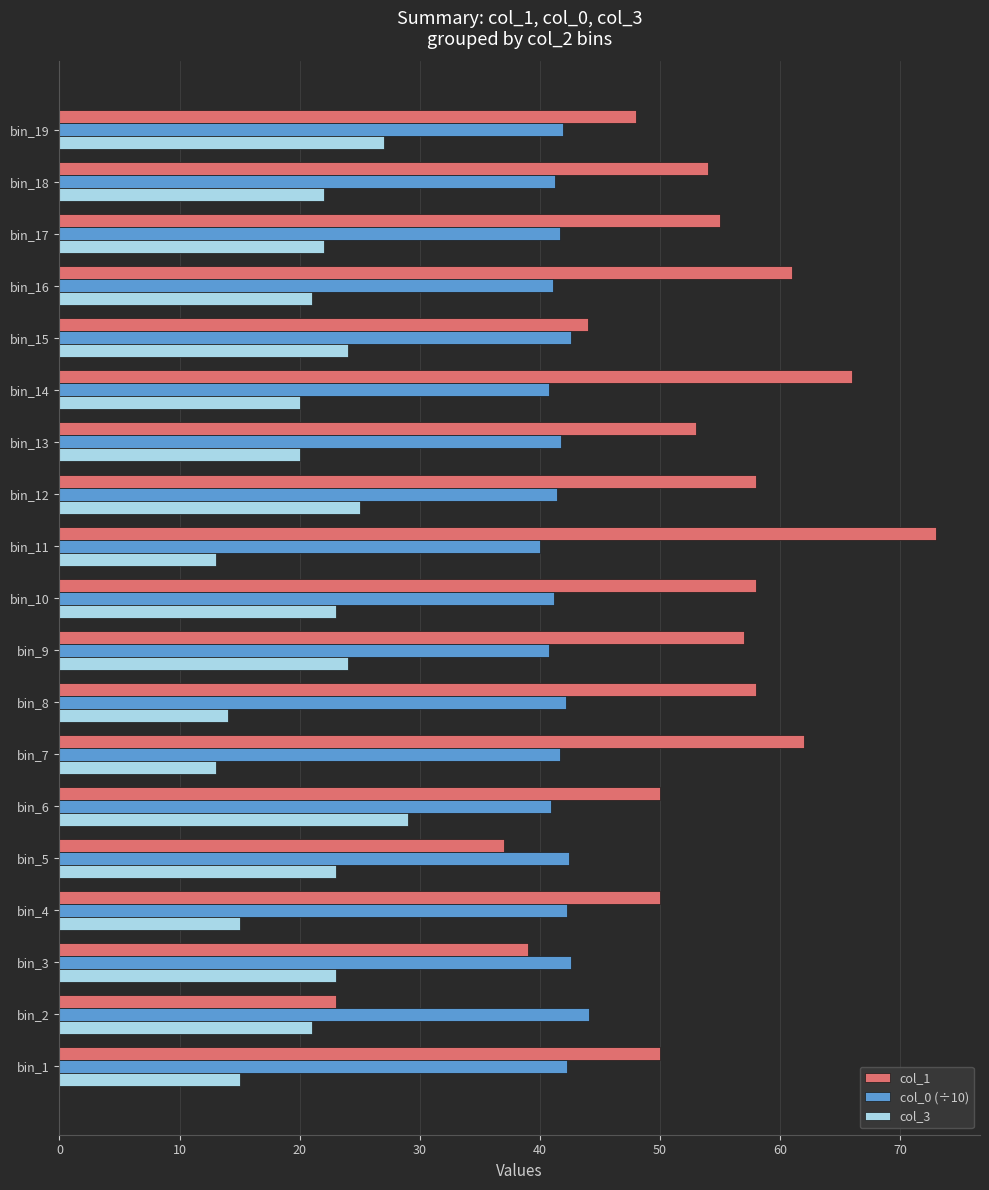

Is it true that col_0 (÷10) equals 74.7 at bin_7?

False